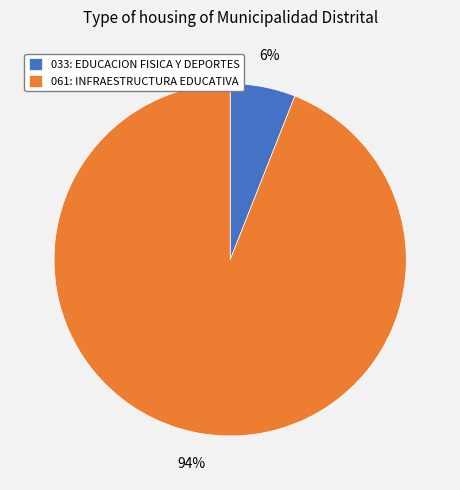

Is there any slice that represents more than half of the pie?

Yes